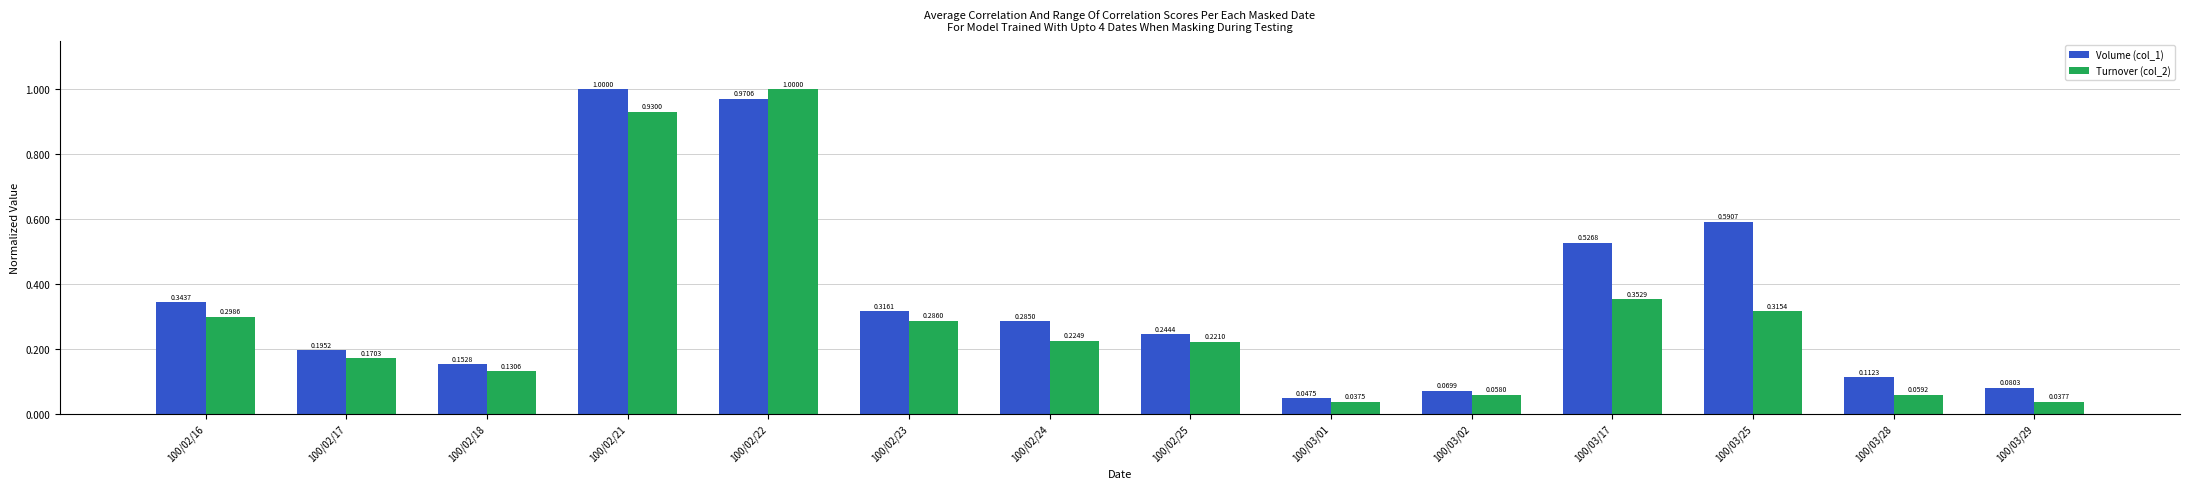

The value of Volume (col_1) at 100/02/22 is 1.0. True or false?

True